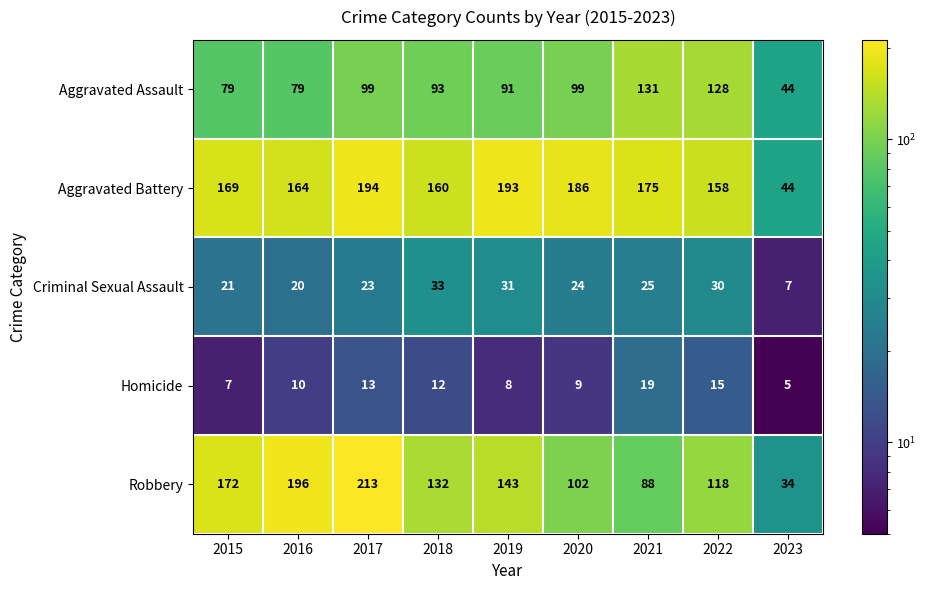

What is the sum of the Criminal Sexual Assault values at 2020 and 2017?

47